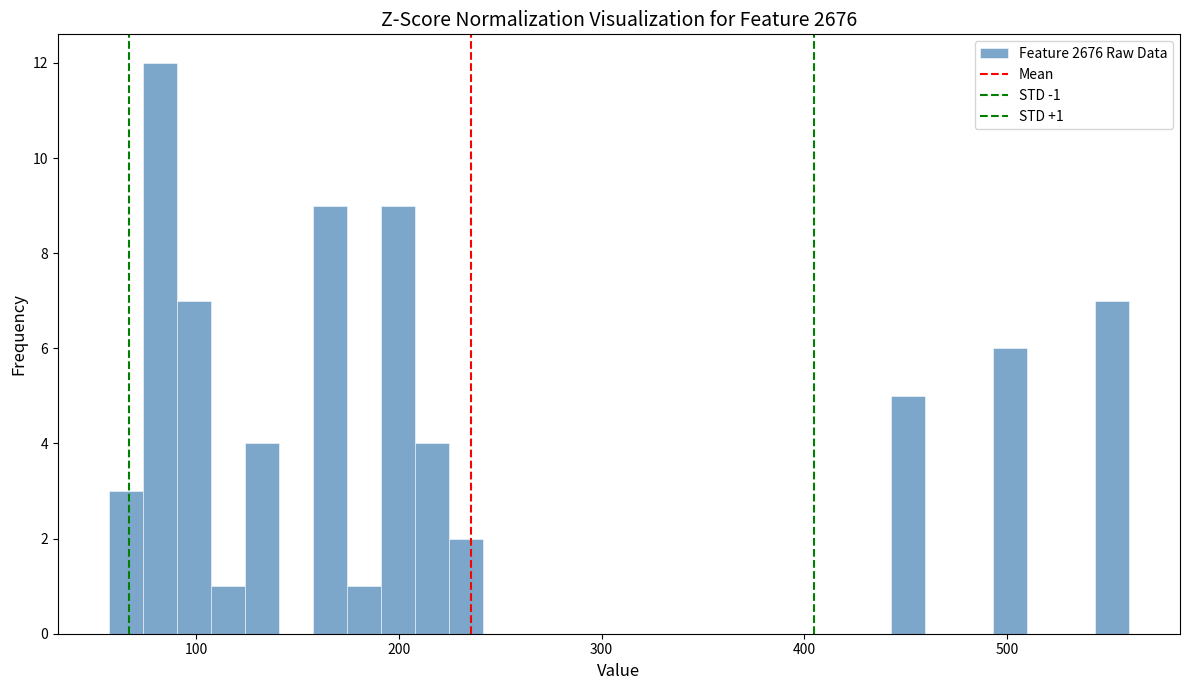

Around what value on the x-axis is the tallest bar? Give the approximate position of its centre, as read against the axis.

80